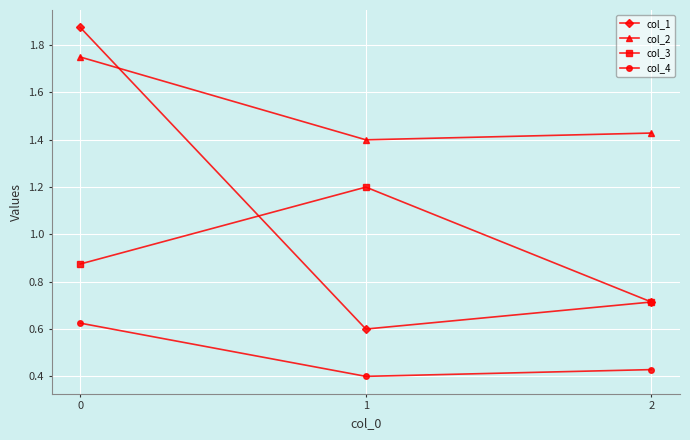

What are all the series names shown in the legend?

col_1, col_2, col_3, col_4